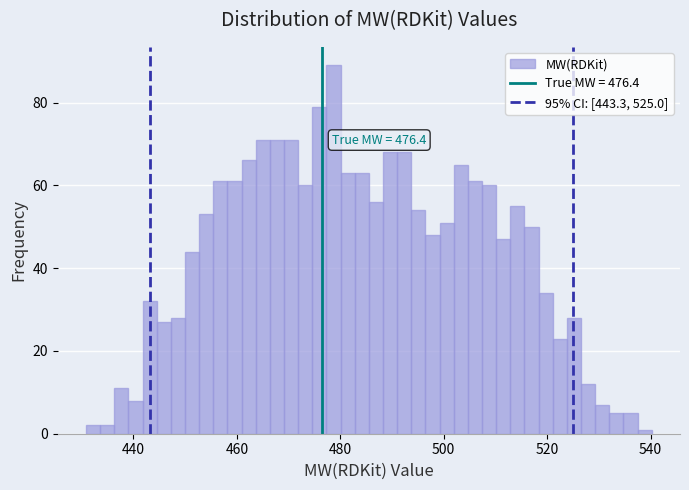

Around what value on the x-axis is the tallest bar? Give the approximate position of its centre, as read against the axis.

478